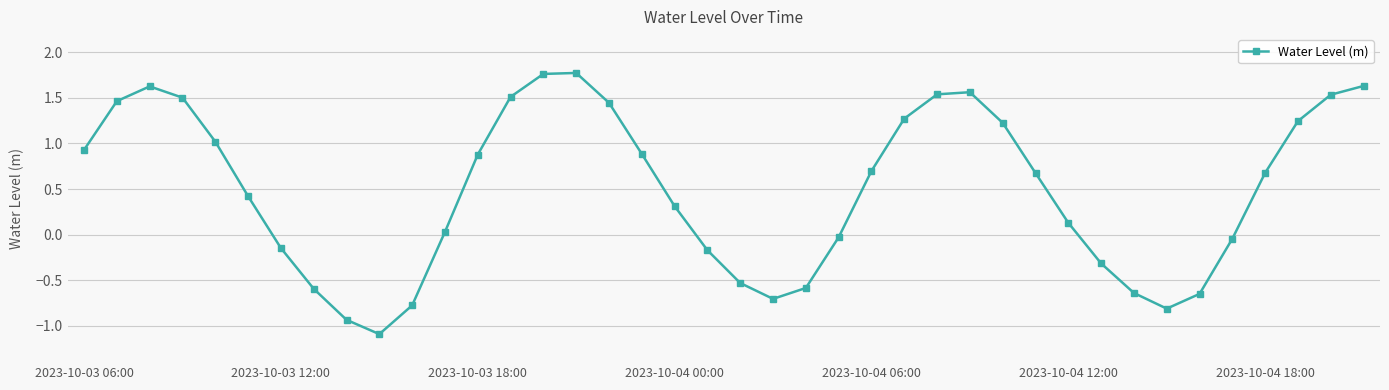

What is the difference between the second highest and minimum values?

2.9